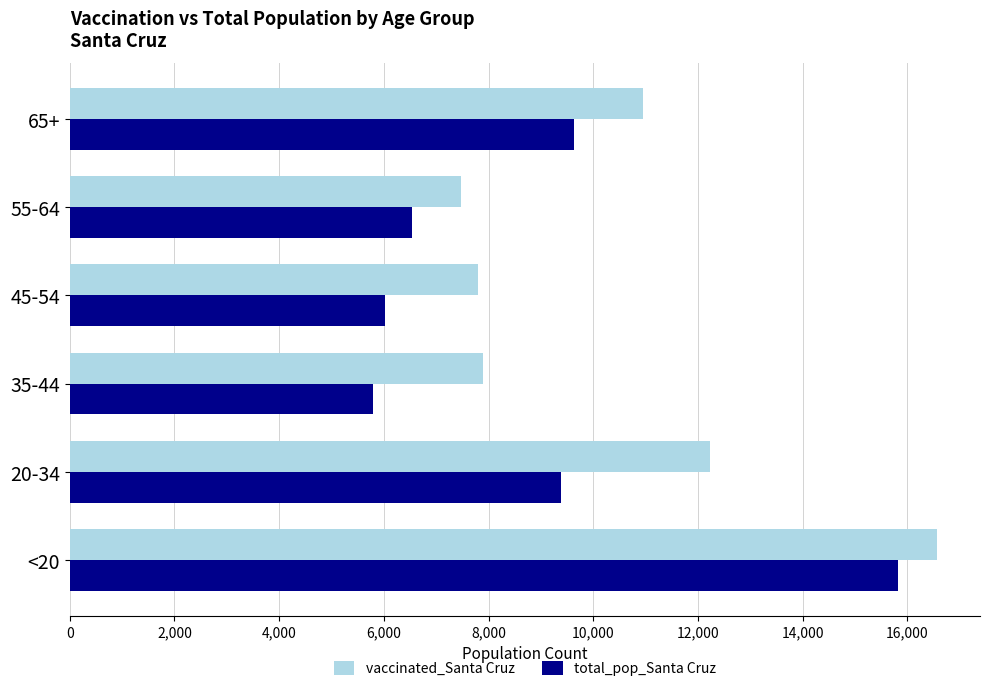

What is the spread (max minus min) of values at 20-34?

2864